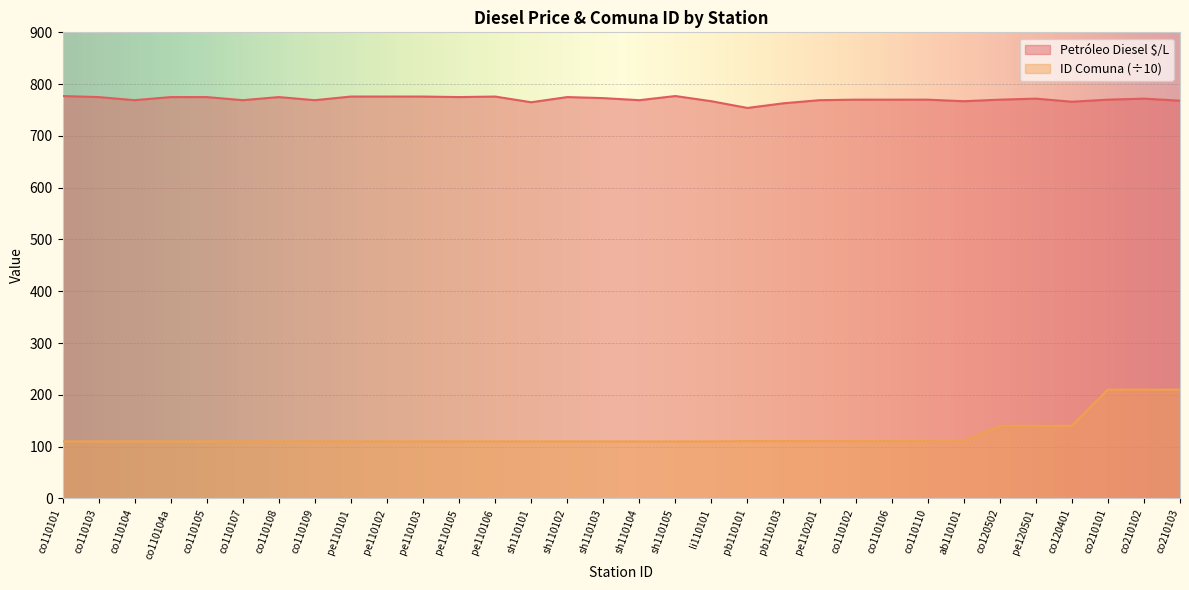

How many lines are shown in the chart?

2